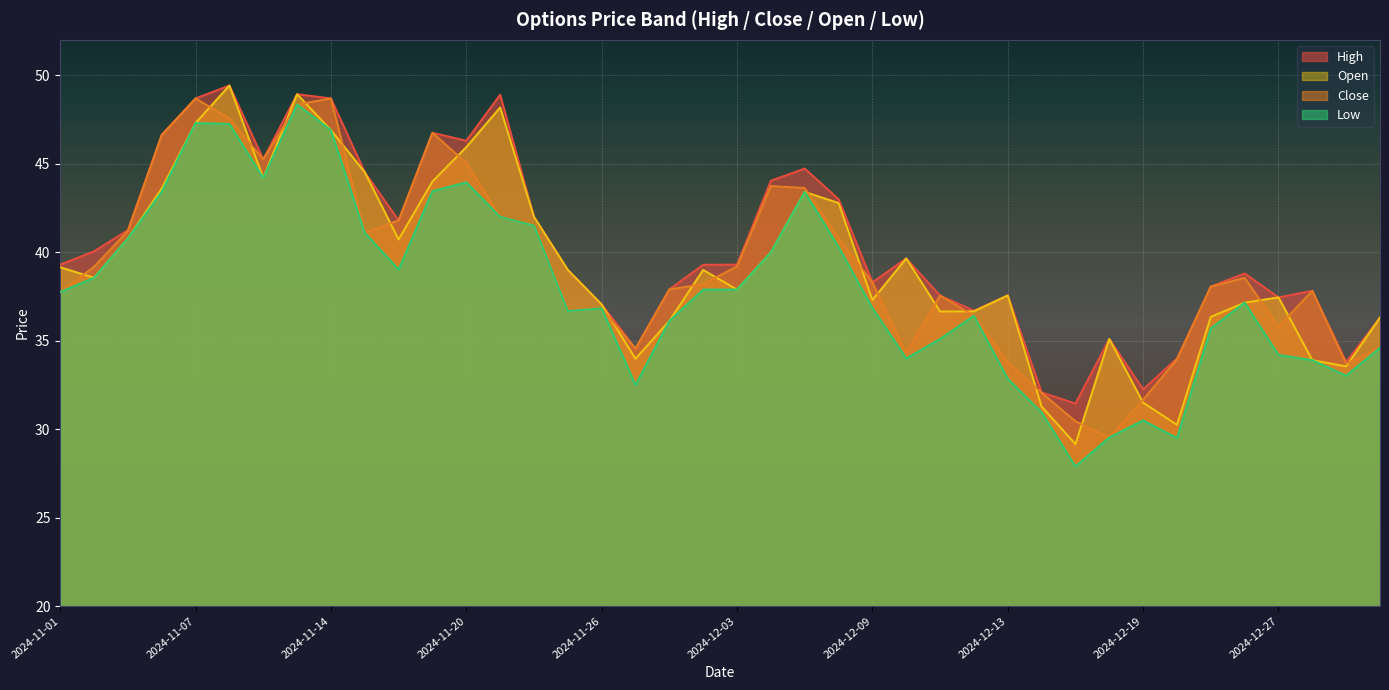

True or false: low and close intersect in this chart.

False